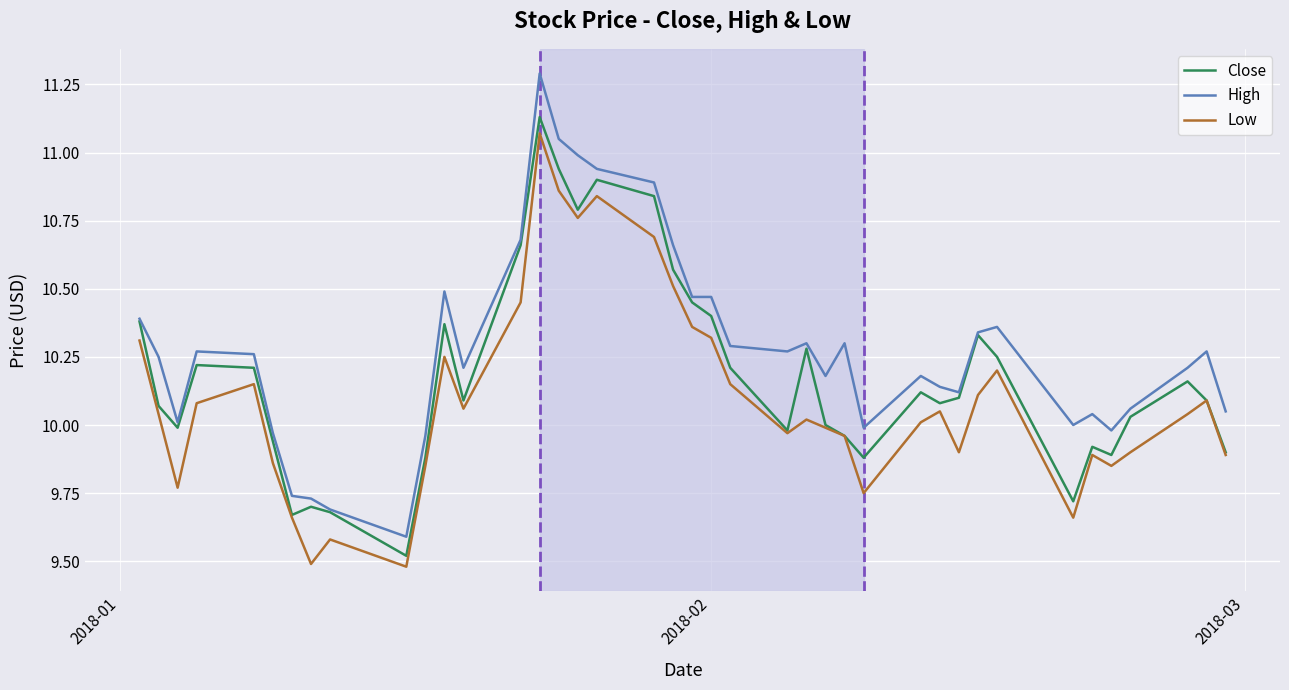

Rank the series by their average value, from highest to lowest.

High, Close, Low